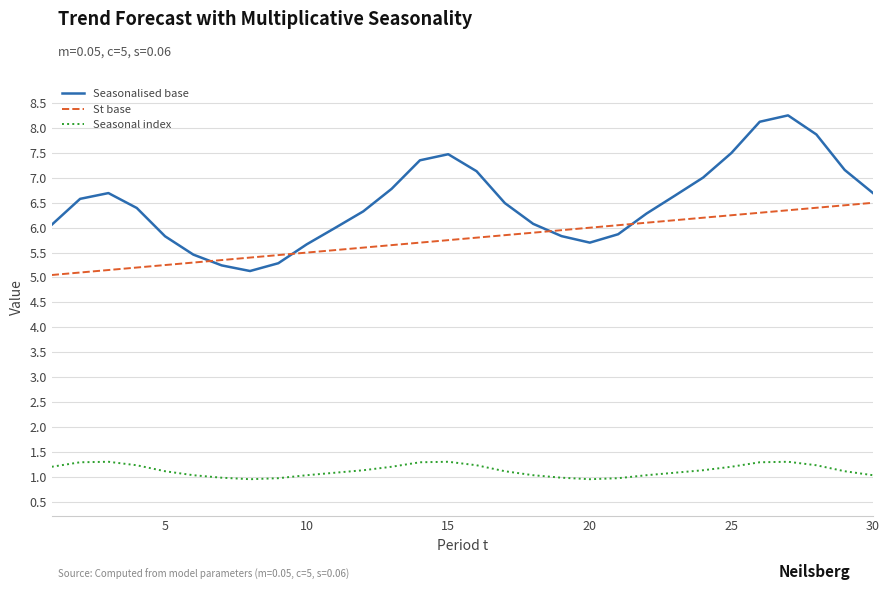

Which series has the largest total across all categories?

Seasonalised base